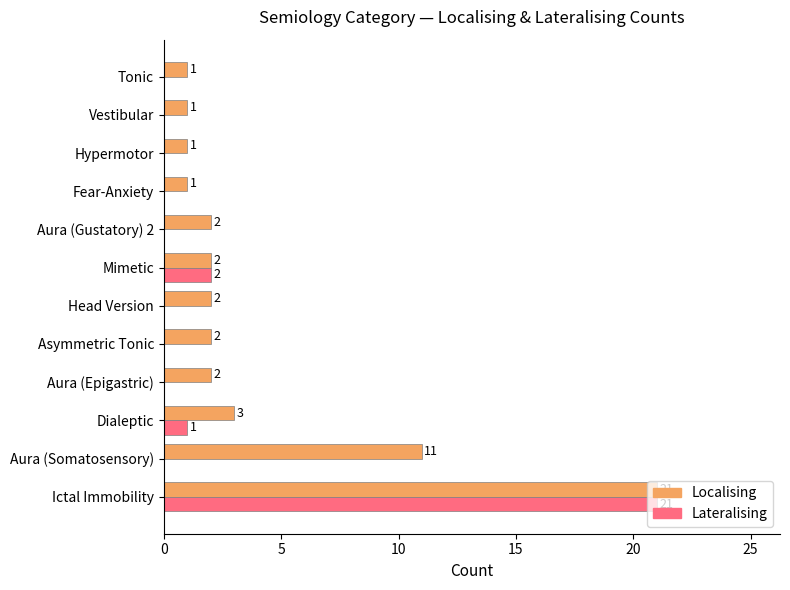

What is the sum of the Localising values at Aura (Somatosensory) and Fear-Anxiety?

12